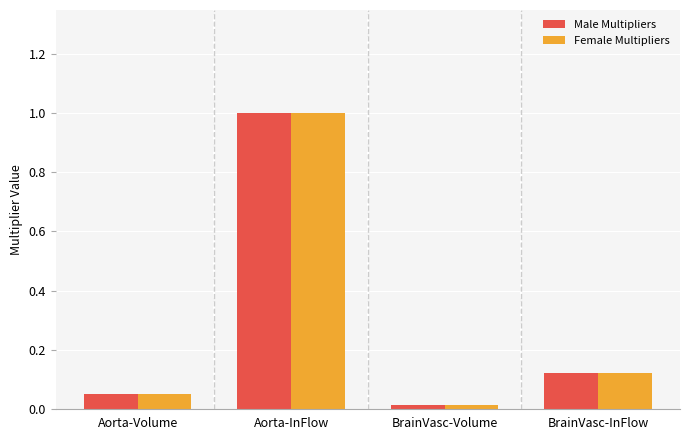

What is the difference between the maximum and minimum values in the Male Multipliers series?

1.0